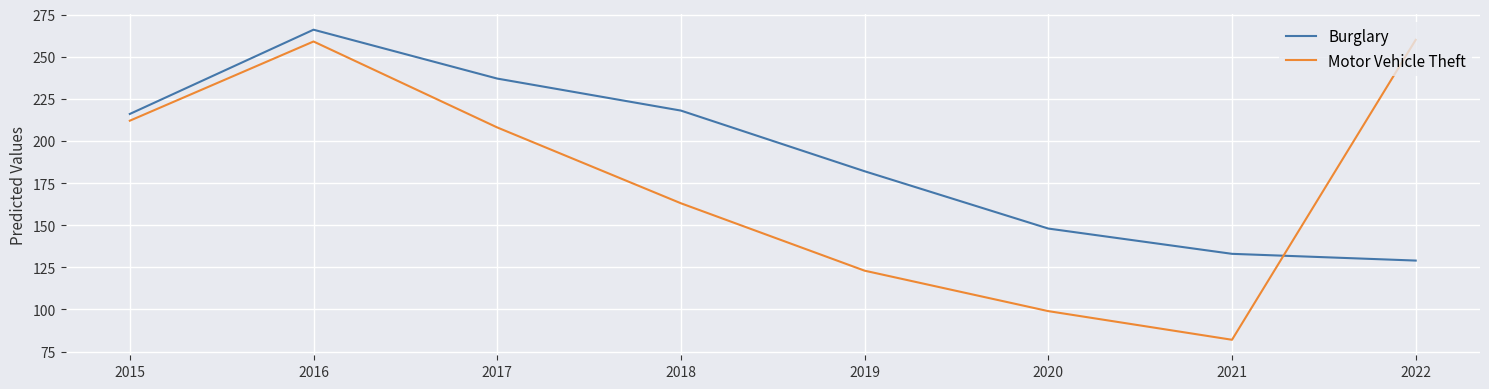

What is the difference between the second highest and second lowest values in the Motor Vehicle Theft series?

160